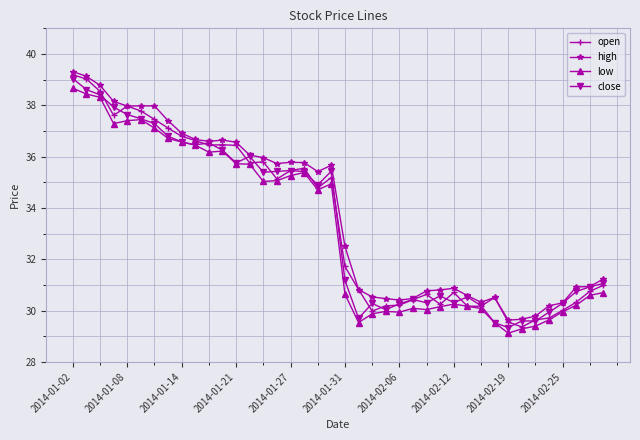

What is the maximum value shown in the chart?

39.3